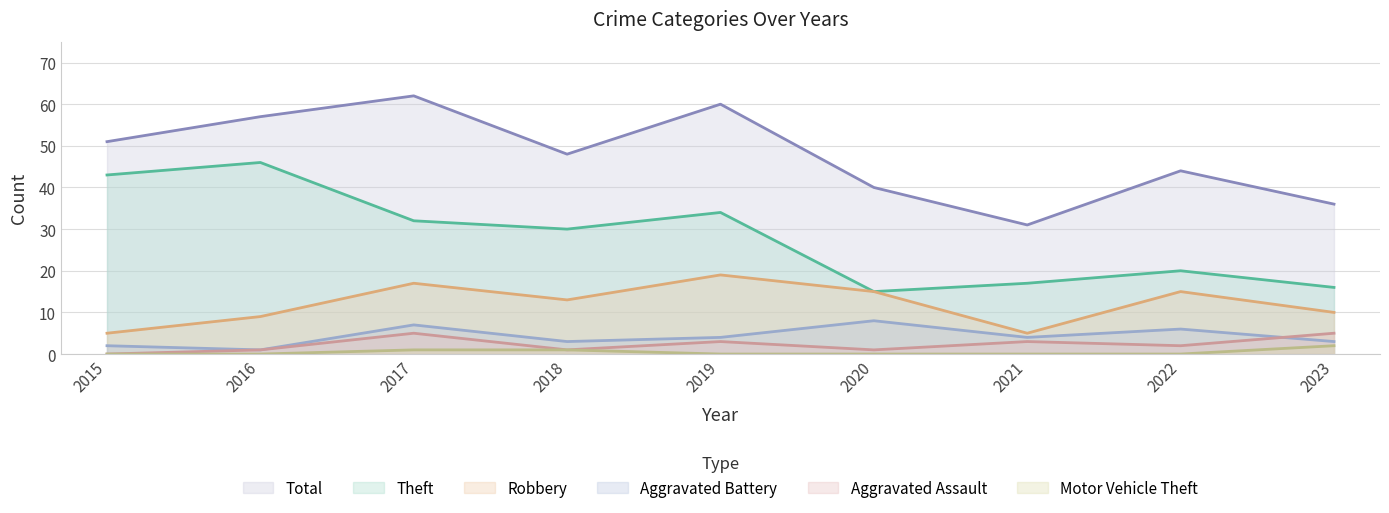

In Robbery, how many points are higher than both neighbors (excluding endpoints)?

3